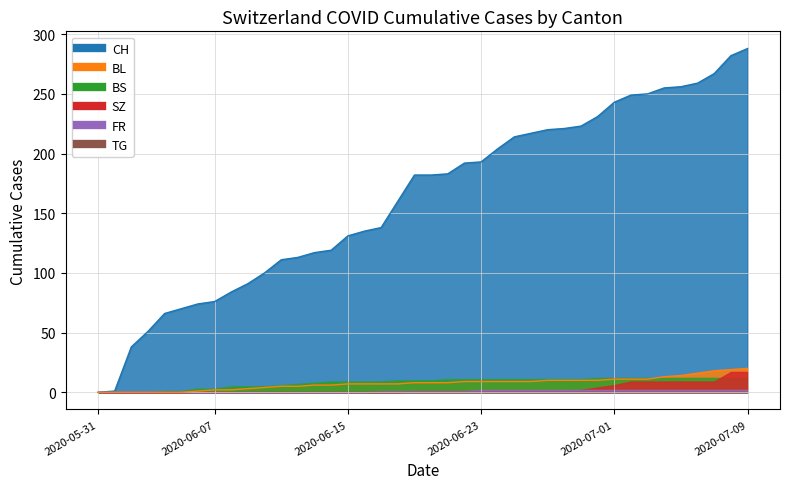

Reading left to right, transcribe all the data shown in this chart.

CH: 2020-05-31=0	2020-06-01=1	2020-06-02=38	2020-06-03=51	2020-06-04=66	2020-06-05=70	2020-06-06=74	2020-06-07=76	2020-06-08=84	2020-06-09=91	2020-06-10=100	2020-06-11=111	2020-06-12=113	2020-06-13=117	2020-06-14=119	2020-06-15=131	2020-06-16=135	2020-06-17=138	2020-06-18=160	2020-06-19=182	2020-06-20=182	2020-06-21=183	2020-06-22=192	2020-06-23=193	2020-06-24=204	2020-06-25=214	2020-06-26=217	2020-06-27=220	2020-06-28=221	2020-06-29=223	2020-06-30=231	2020-07-01=243	2020-07-02=249	2020-07-03=250	2020-07-04=255	2020-07-05=256	2020-07-06=259	2020-07-07=267	2020-07-08=282	2020-07-09=288
BS: 2020-05-31=0	2020-06-01=0	2020-06-02=0	2020-06-03=0	2020-06-04=1	2020-06-05=1	2020-06-06=3	2020-06-07=3	2020-06-08=5	2020-06-09=5	2020-06-10=5	2020-06-11=6	2020-06-12=7	2020-06-13=8	2020-06-14=9	2020-06-15=9	2020-06-16=9	2020-06-17=9	2020-06-18=10	2020-06-19=10	2020-06-20=10	2020-06-21=11	2020-06-22=11	2020-06-23=11	2020-06-24=11	2020-06-25=11	2020-06-26=11	2020-06-27=11	2020-06-28=11	2020-06-29=11	2020-06-30=12	2020-07-01=12	2020-07-02=12	2020-07-03=12	2020-07-04=12	2020-07-05=12	2020-07-06=12	2020-07-07=12	2020-07-08=12	2020-07-09=12
SZ: 2020-05-31=0	2020-06-01=0	2020-06-02=0	2020-06-03=0	2020-06-04=0	2020-06-05=0	2020-06-06=0	2020-06-07=0	2020-06-08=0	2020-06-09=0	2020-06-10=0	2020-06-11=0	2020-06-12=0	2020-06-13=0	2020-06-14=0	2020-06-15=0	2020-06-16=0	2020-06-17=0	2020-06-18=0	2020-06-19=1	2020-06-20=1	2020-06-21=1	2020-06-22=1	2020-06-23=1	2020-06-24=1	2020-06-25=1	2020-06-26=1	2020-06-27=1	2020-06-28=1	2020-06-29=2	2020-06-30=4	2020-07-01=6	2020-07-02=9	2020-07-03=9	2020-07-04=9	2020-07-05=9	2020-07-06=9	2020-07-07=9	2020-07-08=17	2020-07-09=17
FR: 2020-05-31=0	2020-06-01=0	2020-06-02=0	2020-06-03=0	2020-06-04=0	2020-06-05=0	2020-06-06=0	2020-06-07=0	2020-06-08=0	2020-06-09=0	2020-06-10=0	2020-06-11=0	2020-06-12=0	2020-06-13=0	2020-06-14=0	2020-06-15=0	2020-06-16=0	2020-06-17=1	2020-06-18=1	2020-06-19=1	2020-06-20=1	2020-06-21=1	2020-06-22=1	2020-06-23=2	2020-06-24=2	2020-06-25=2	2020-06-26=2	2020-06-27=2	2020-06-28=2	2020-06-29=2	2020-06-30=2	2020-07-01=2	2020-07-02=2	2020-07-03=2	2020-07-04=2	2020-07-05=2	2020-07-06=2	2020-07-07=2	2020-07-08=2	2020-07-09=2
TG: 2020-05-31=0	2020-06-01=0	2020-06-02=0	2020-06-03=0	2020-06-04=0	2020-06-05=0	2020-06-06=0	2020-06-07=0	2020-06-08=0	2020-06-09=0	2020-06-10=0	2020-06-11=0	2020-06-12=0	2020-06-13=0	2020-06-14=0	2020-06-15=0	2020-06-16=0	2020-06-17=0	2020-06-18=0	2020-06-19=0	2020-06-20=0	2020-06-21=0	2020-06-22=0	2020-06-23=0	2020-06-24=0	2020-06-25=0	2020-06-26=0	2020-06-27=0	2020-06-28=0	2020-06-29=0	2020-06-30=0	2020-07-01=0	2020-07-02=0	2020-07-03=0	2020-07-04=0	2020-07-05=0	2020-07-06=0	2020-07-07=0	2020-07-08=0	2020-07-09=0
BL: 2020-05-31=0	2020-06-01=0	2020-06-02=0	2020-06-03=0	2020-06-04=0	2020-06-05=0	2020-06-06=1	2020-06-07=2	2020-06-08=2	2020-06-09=3	2020-06-10=4	2020-06-11=5	2020-06-12=5	2020-06-13=6	2020-06-14=6	2020-06-15=7	2020-06-16=7	2020-06-17=7	2020-06-18=7	2020-06-19=8	2020-06-20=8	2020-06-21=8	2020-06-22=9	2020-06-23=9	2020-06-24=9	2020-06-25=9	2020-06-26=9	2020-06-27=10	2020-06-28=10	2020-06-29=10	2020-06-30=10	2020-07-01=11	2020-07-02=11	2020-07-03=11	2020-07-04=13	2020-07-05=14	2020-07-06=16	2020-07-07=18	2020-07-08=19	2020-07-09=20